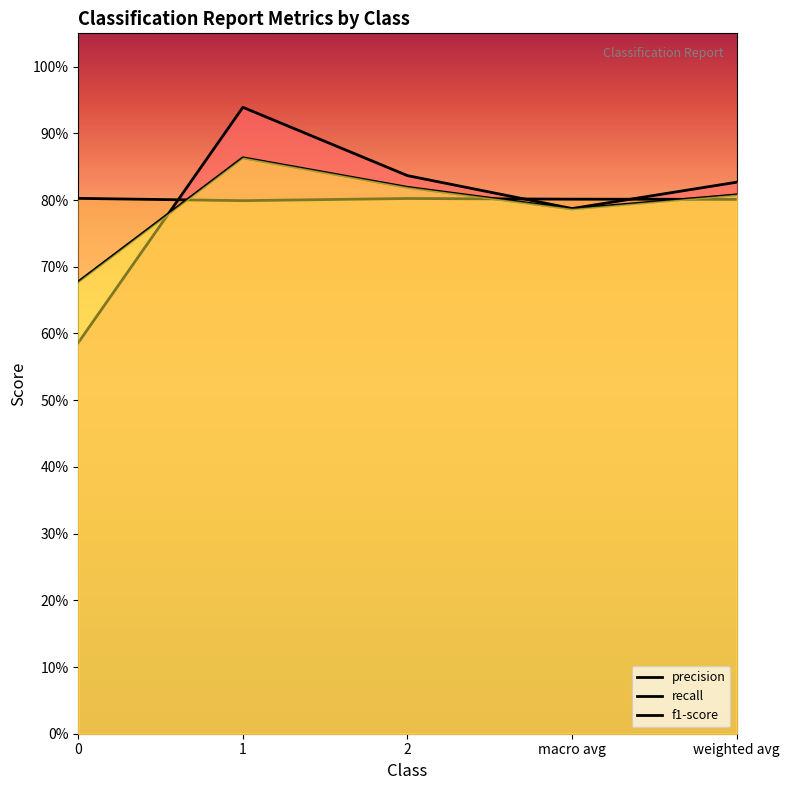

What is the total value across all series at 2?

2.5